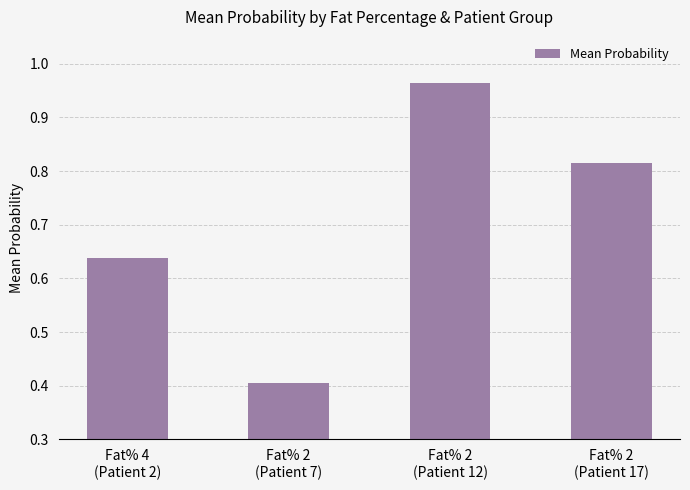

What is the sum of all values?

2.8